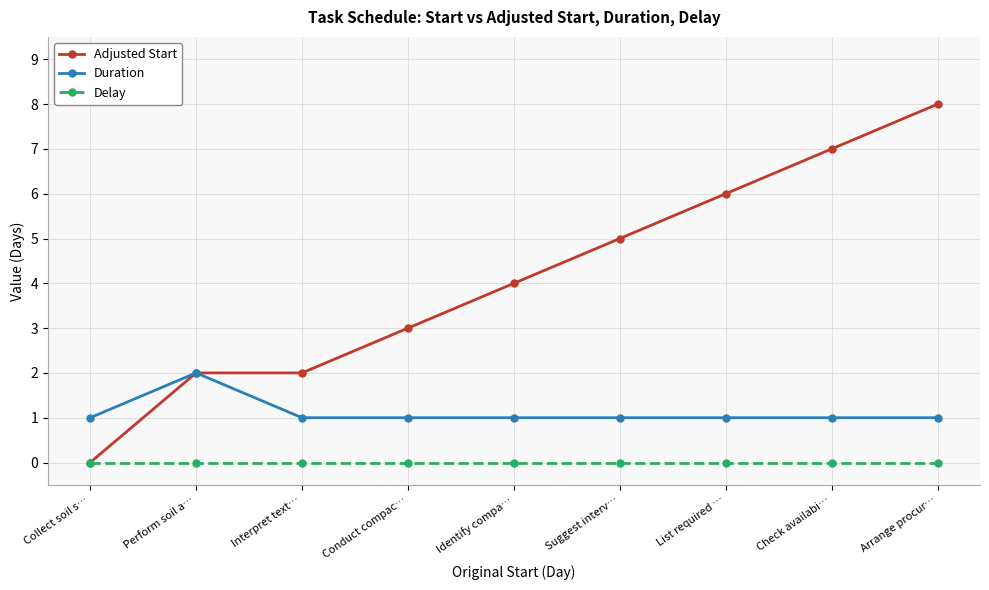

What is the greatest value displayed?

8